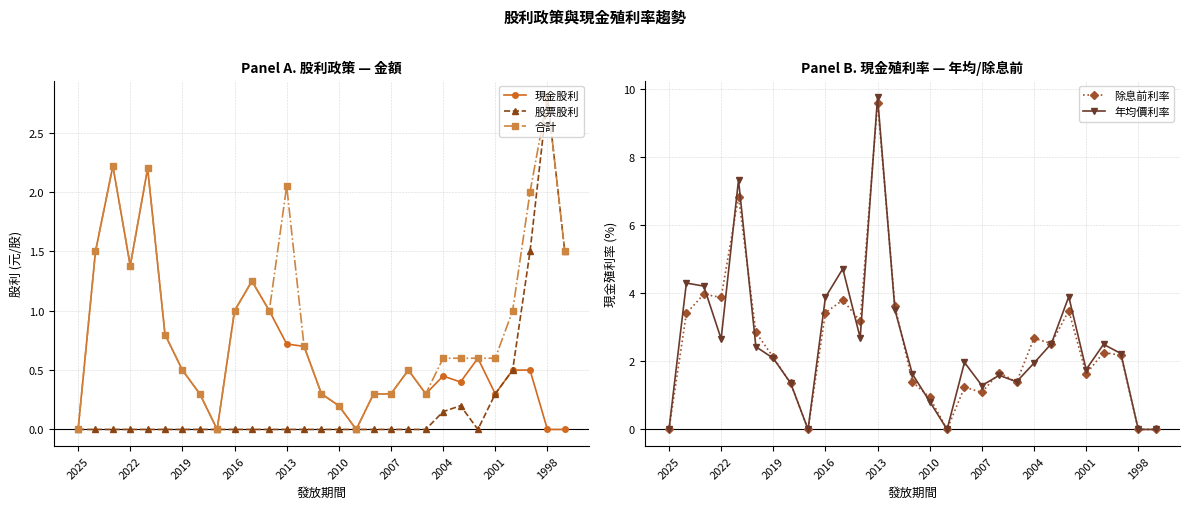

What is the highest value of the 股票股利 series?

2.8